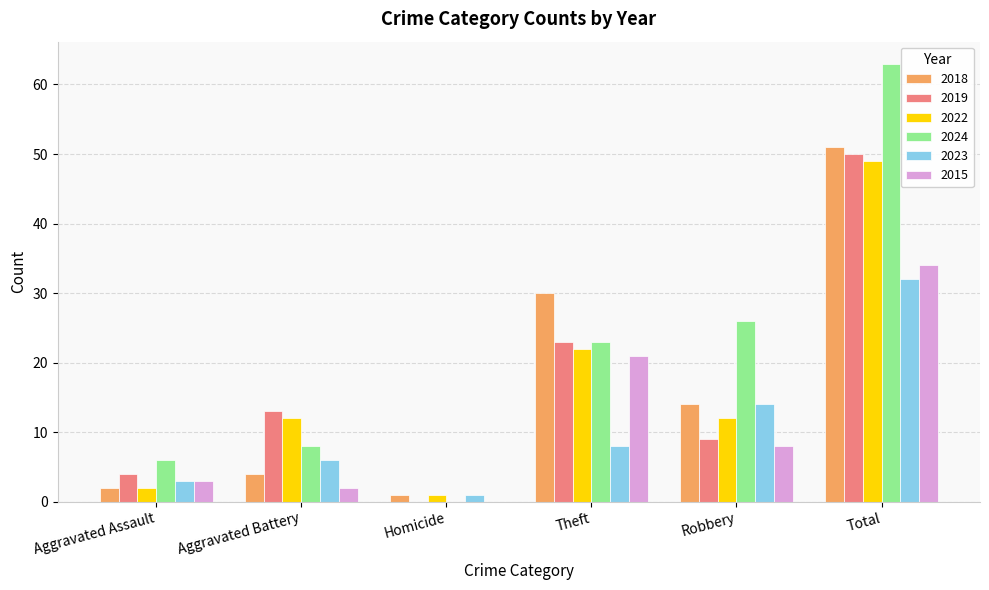

At which category is the sum across all series the highest?

Total